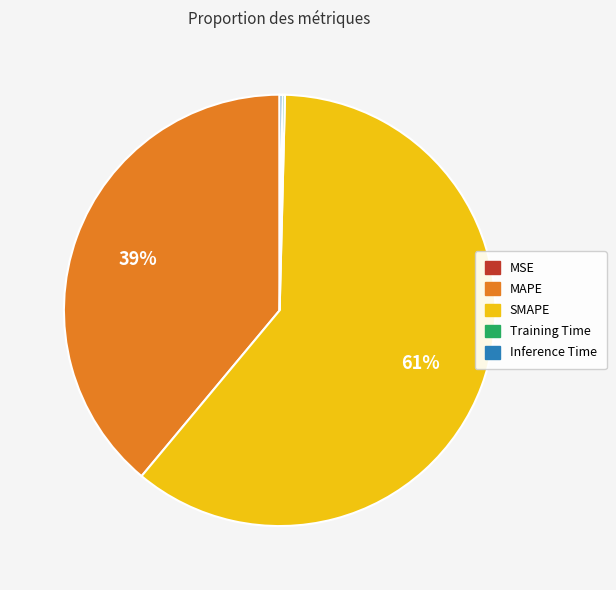

Which slice represents more than half of the pie?

SMAPE